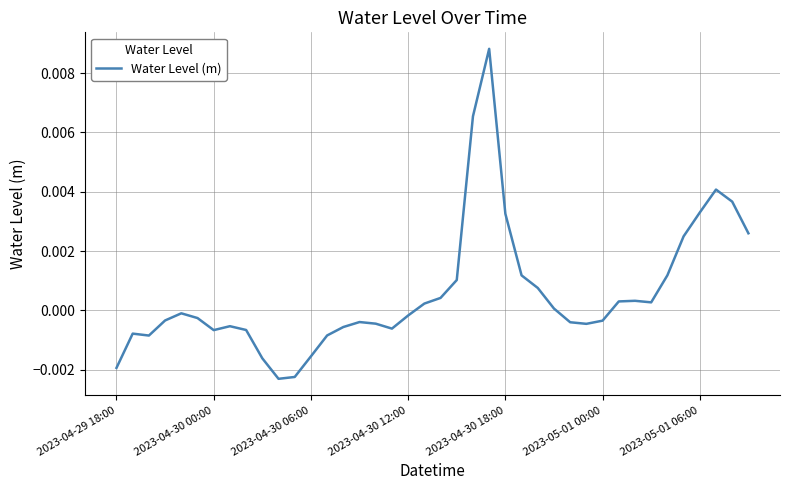

How many interior local peaks (higher than both neighbors) does the data have?

7